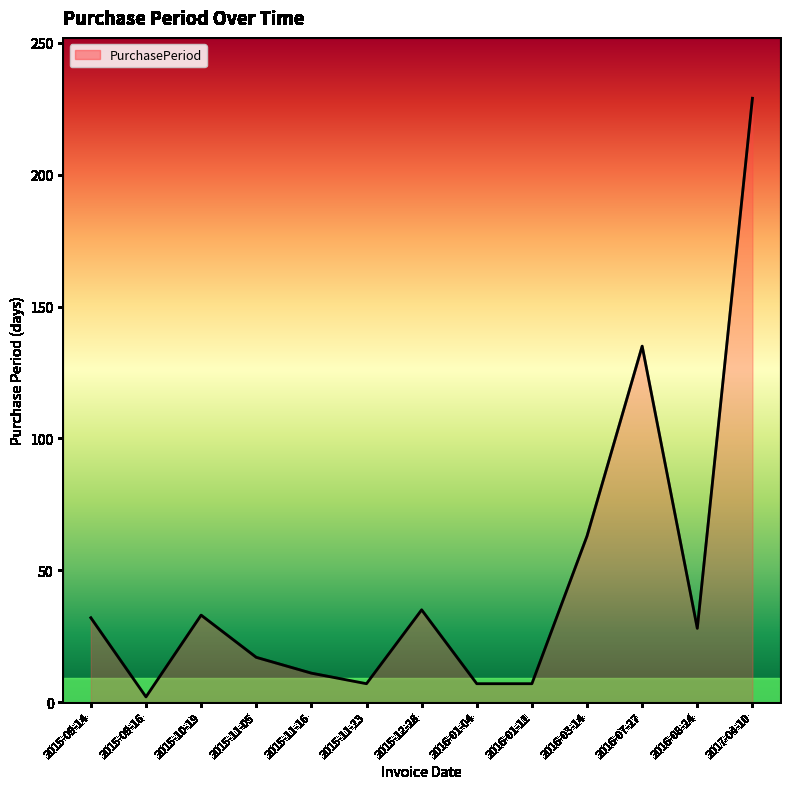

What is the sum of all values?

606